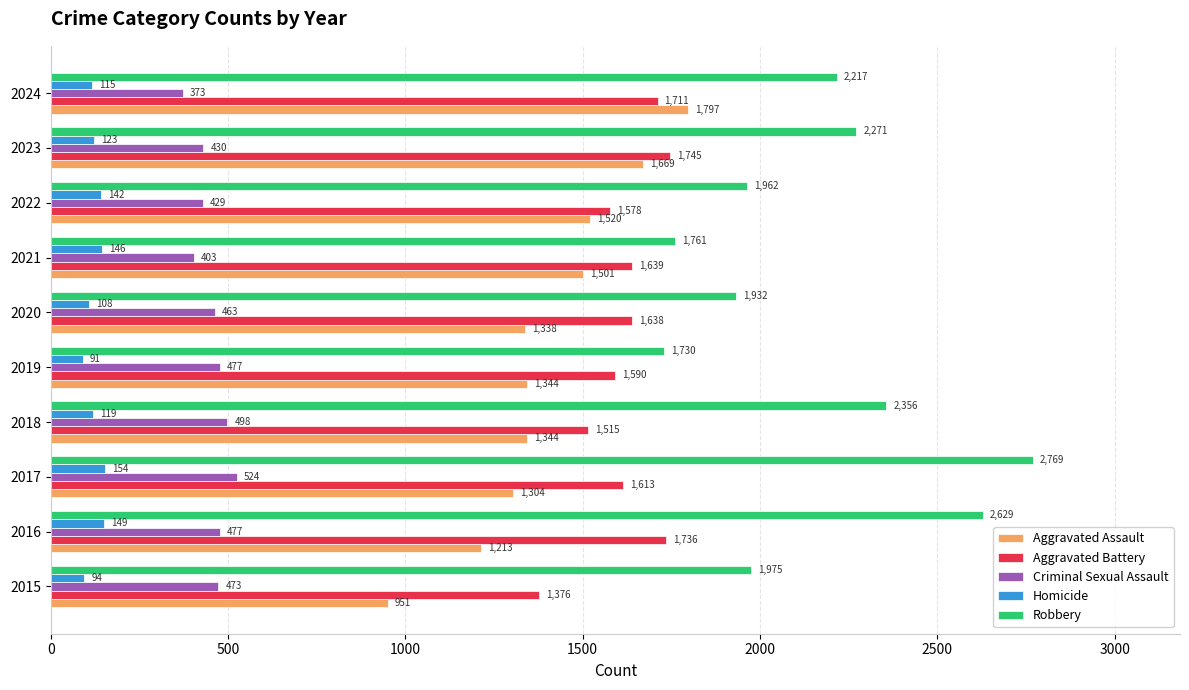

What is the total value across all series at 2018?

5832